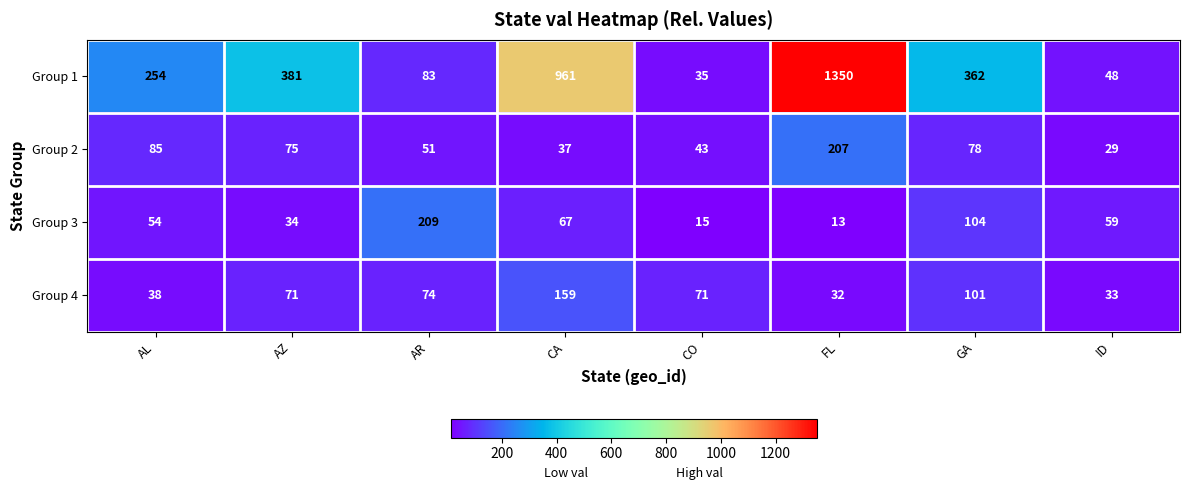

What is the average value of the Group 3 series?

69